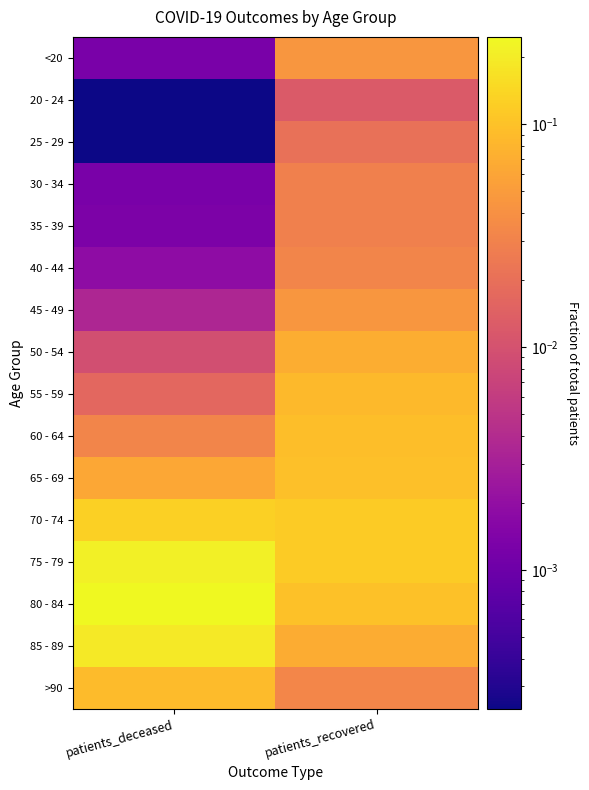

Rank the series by their maximum value, from highest to lowest.

80 - 84, 75 - 79, 85 - 89, 70 - 74, 65 - 69, 60 - 64, >90, 55 - 59, 50 - 54, 45 - 49, <20, 40 - 44, 35 - 39, 30 - 34, 25 - 29, 20 - 24